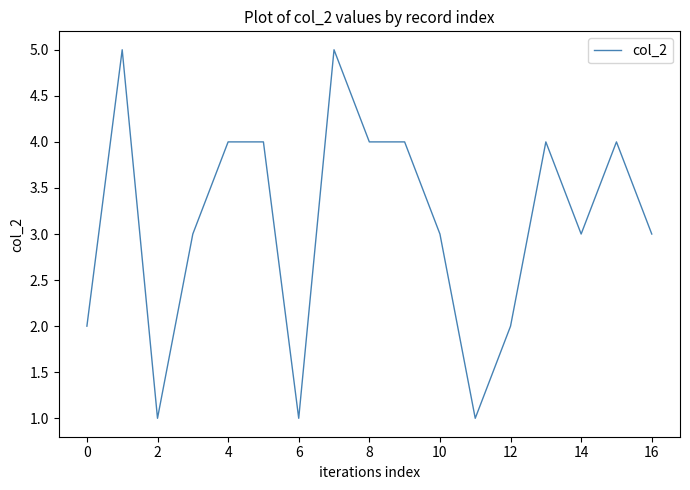

Does the chart have visible grid lines?

No